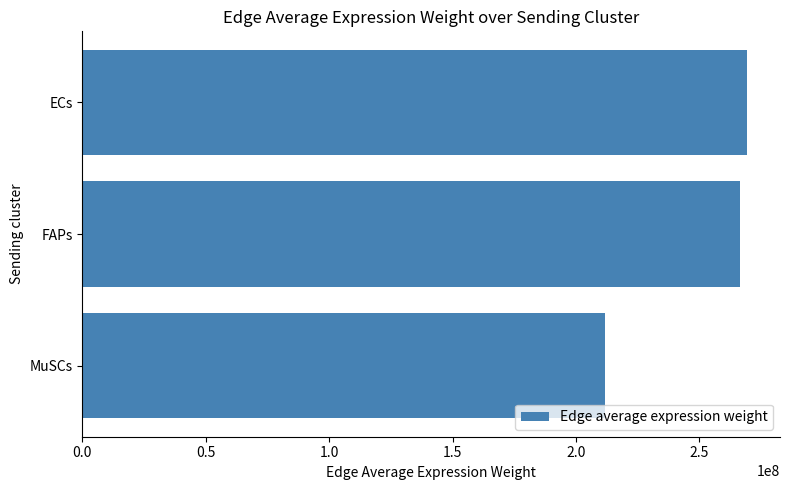

What is the sum of all values?

747322695.6